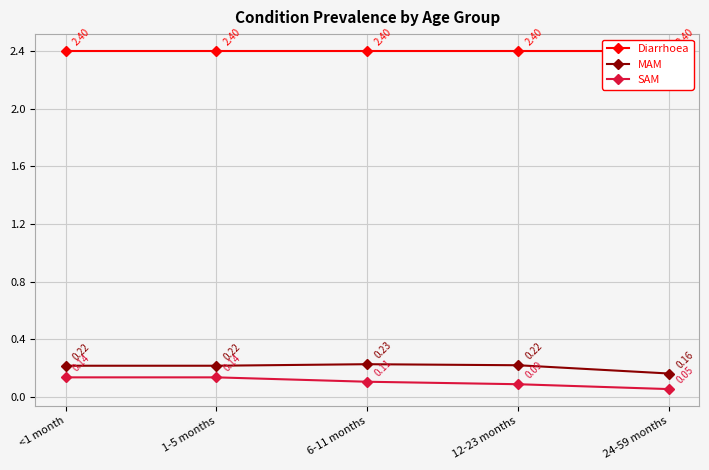

What is the sum of all SAM values?

0.5